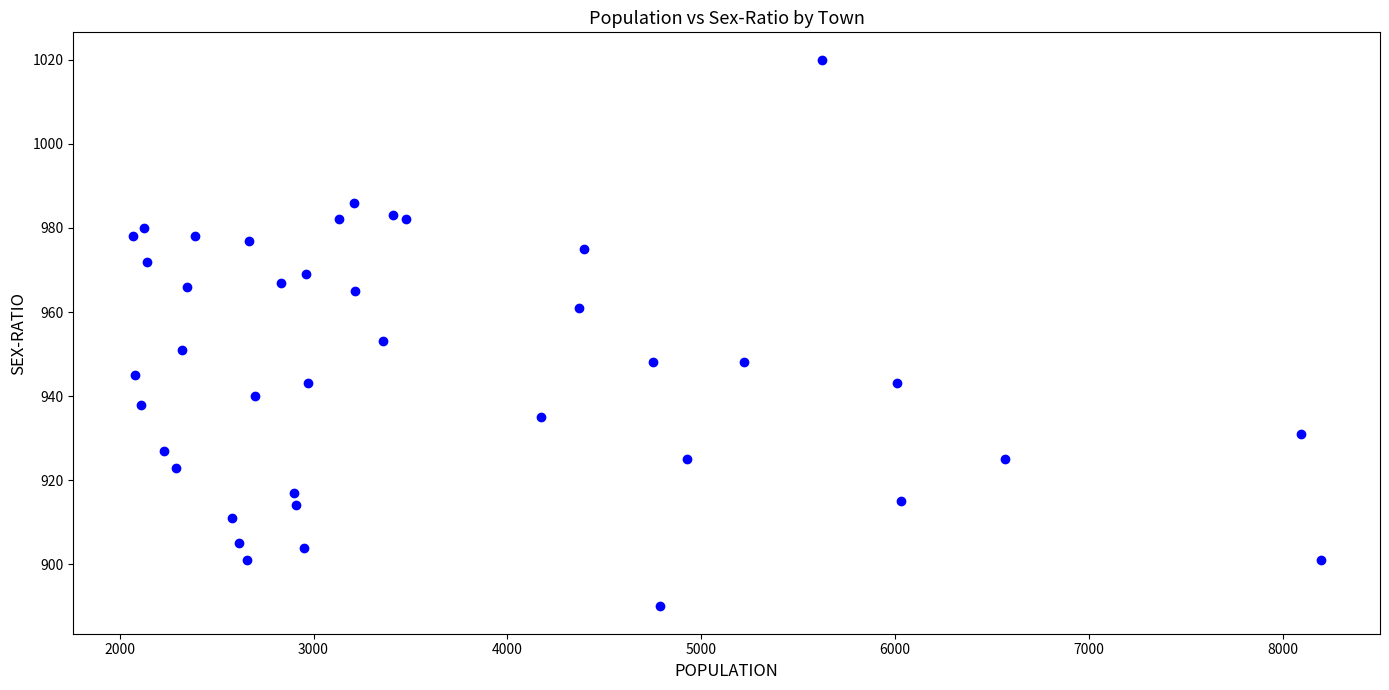

What Y value in the scatter plot is closest to 955?

953